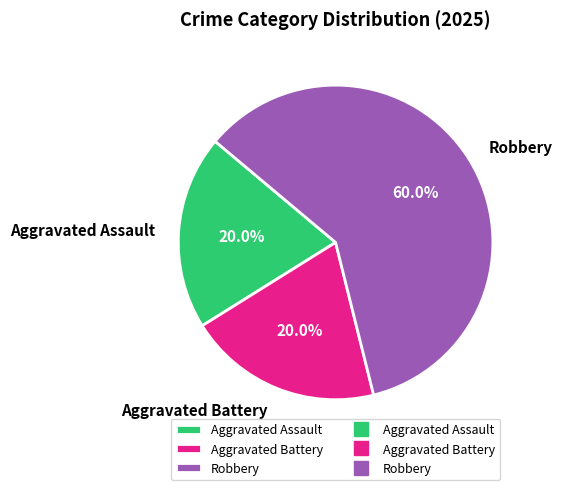

Is there any slice that represents more than half of the pie?

Yes